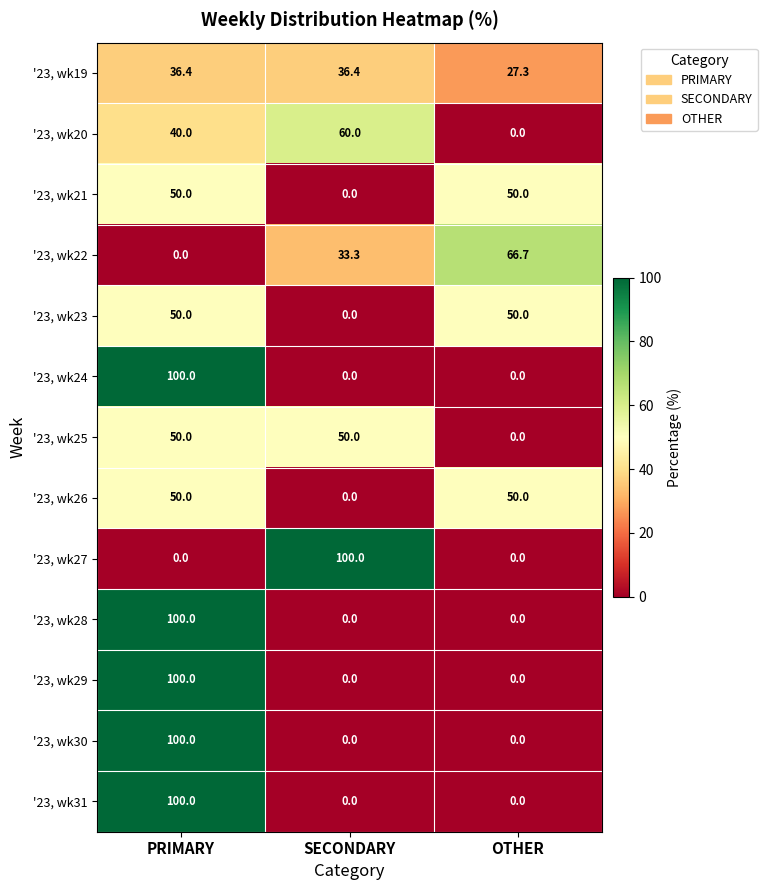

Where does the '23, wk19 series first go above 36?

PRIMARY